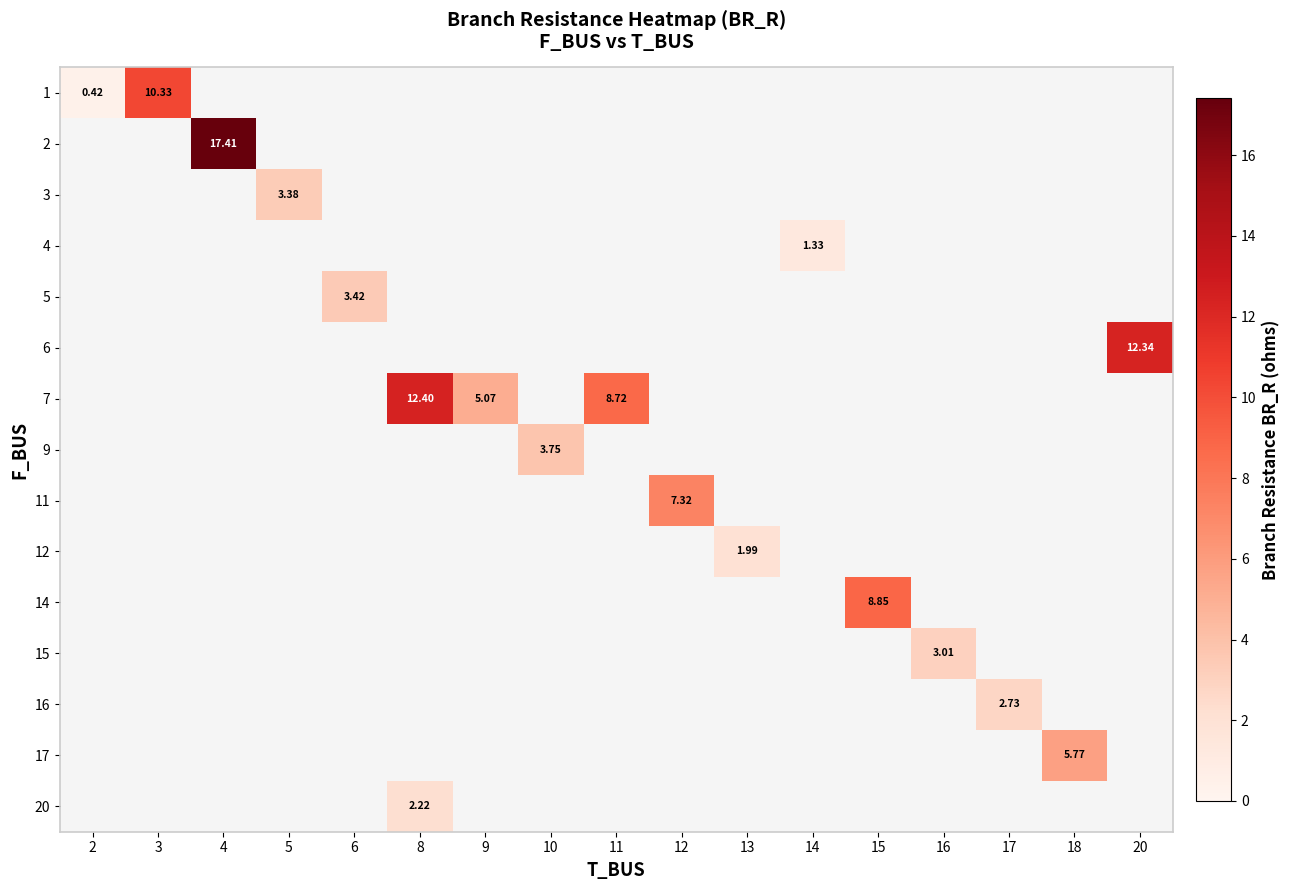

List the labels in order of 3 value, largest first.

2, 3, 4, 5, 6, 8, 9, 10, 11, 12, 13, 14, 15, 16, 17, 18, 20